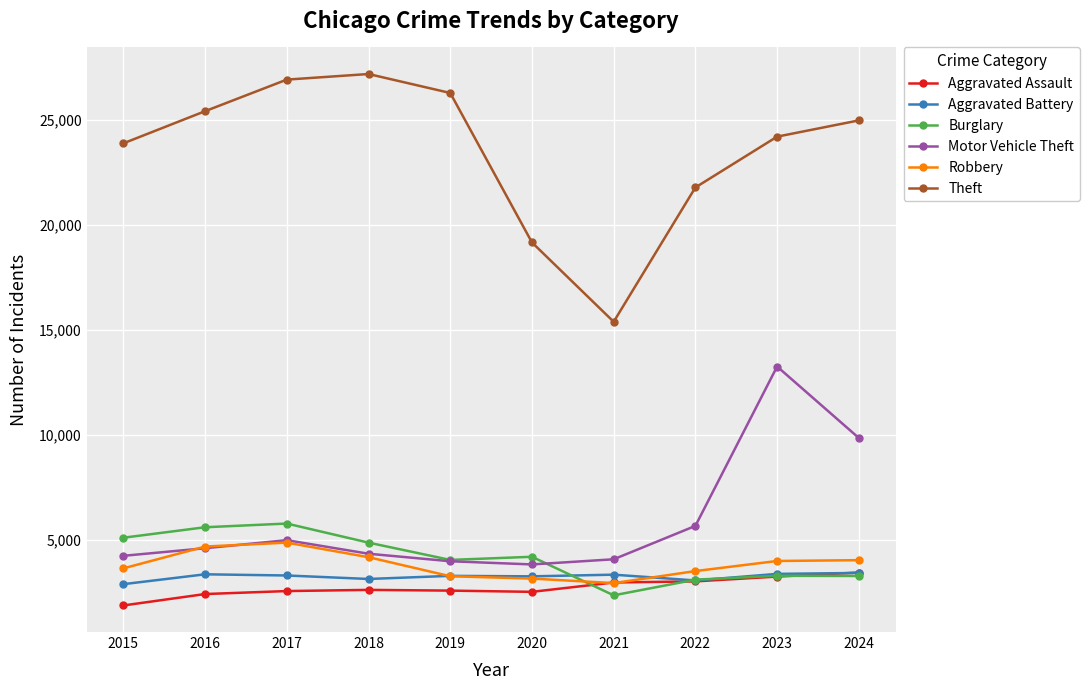

How many data points in Motor Vehicle Theft are less than 4618?

5